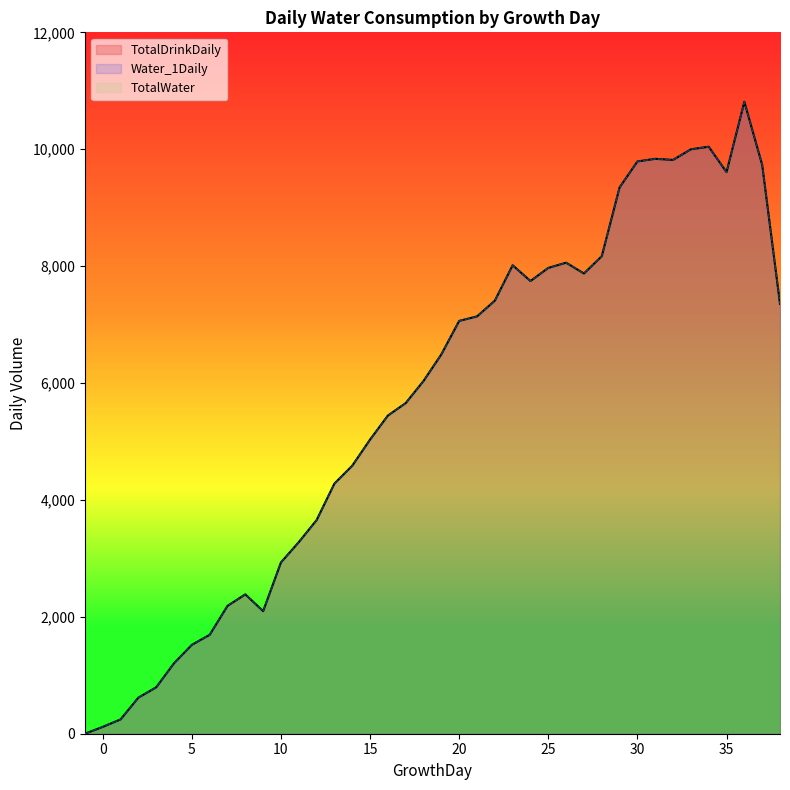

The TotalDrinkDaily series shows 10812 at 36. True or false?

True